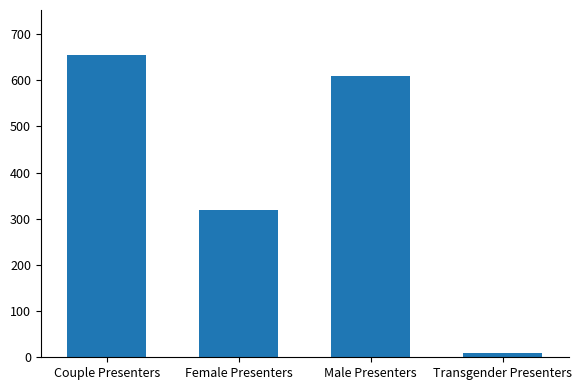

What is the value of the 2nd bar from the left?

320